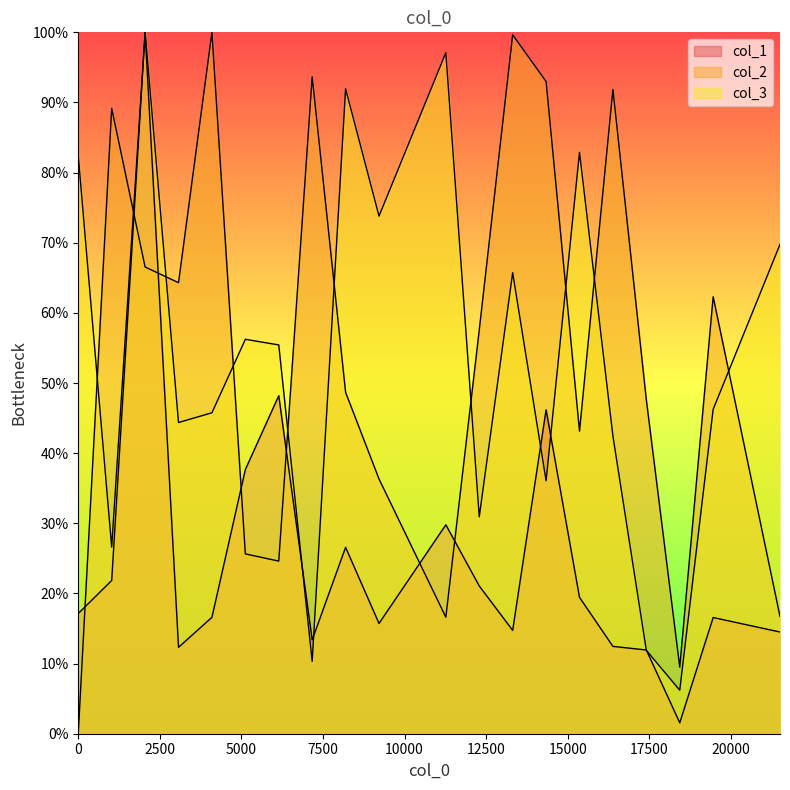

At how many categories does at least one series exceed 39?

19